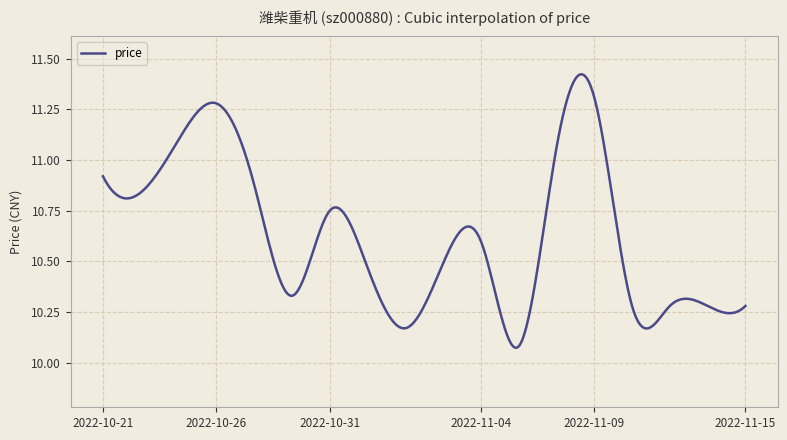

What is the difference between the maximum and minimum values?

1.4